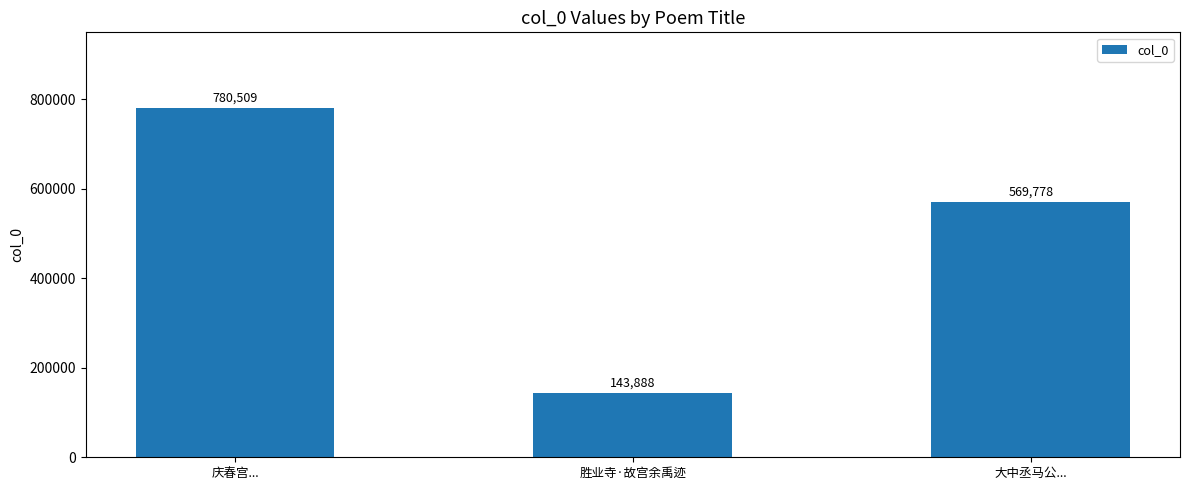

Reading right to left, extract all data points from this chart.

569778	143888	780509